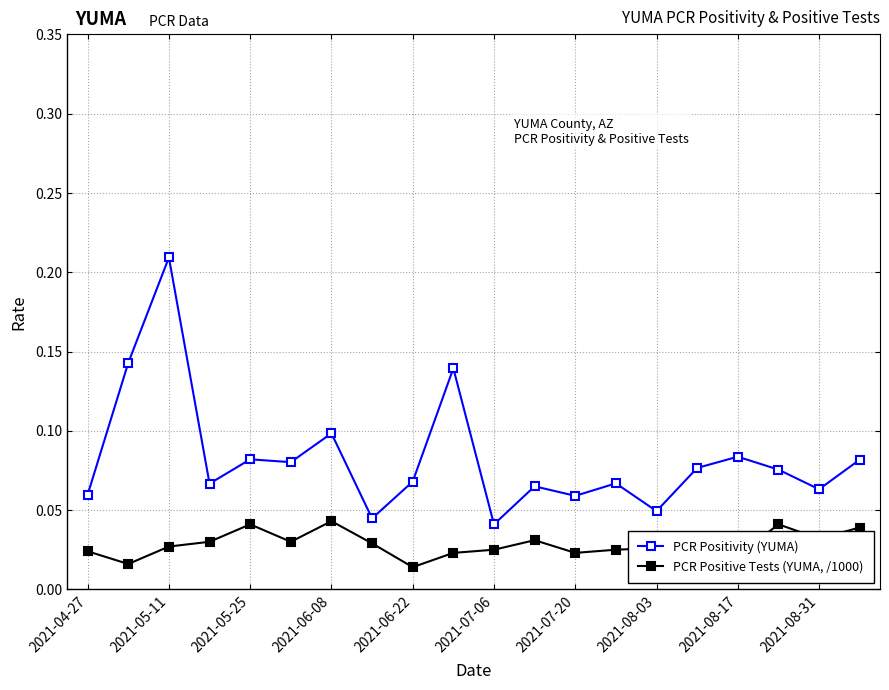

List the series in order of their peak value, highest first.

PCR Positivity (YUMA), PCR Positive Tests (YUMA, /1000)